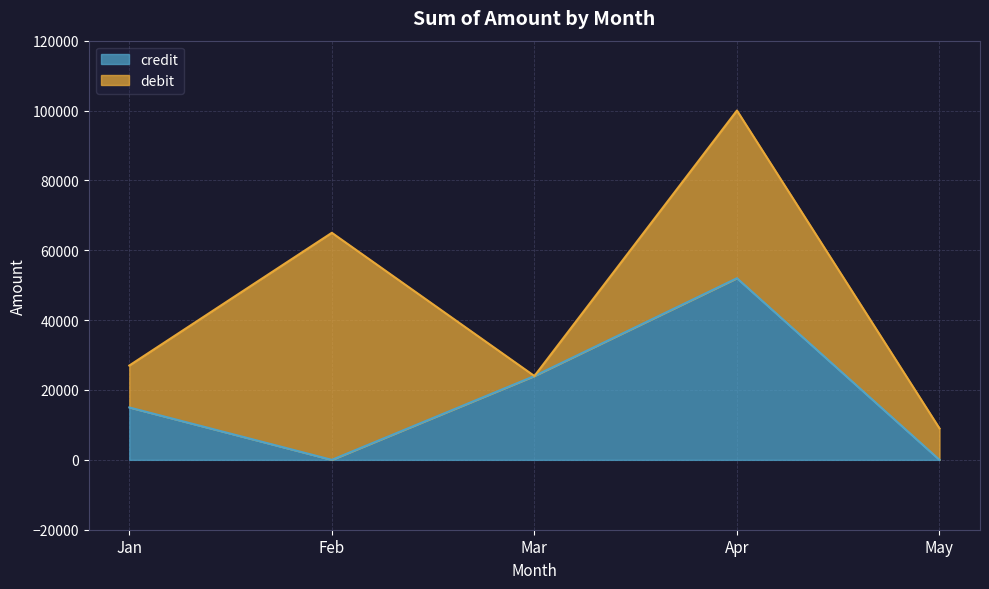

Between Jan and May, which is larger?

Jan